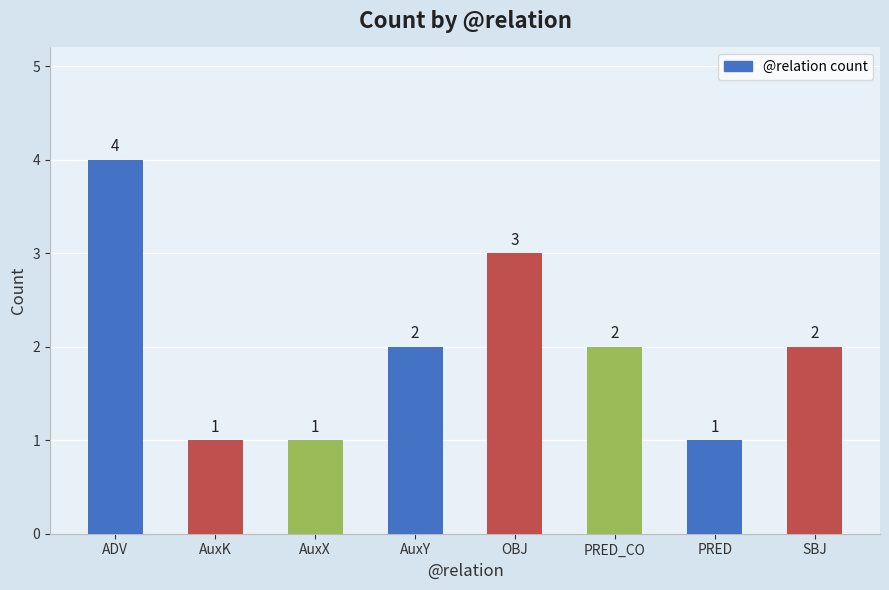

Count the number of categories in the chart.

8